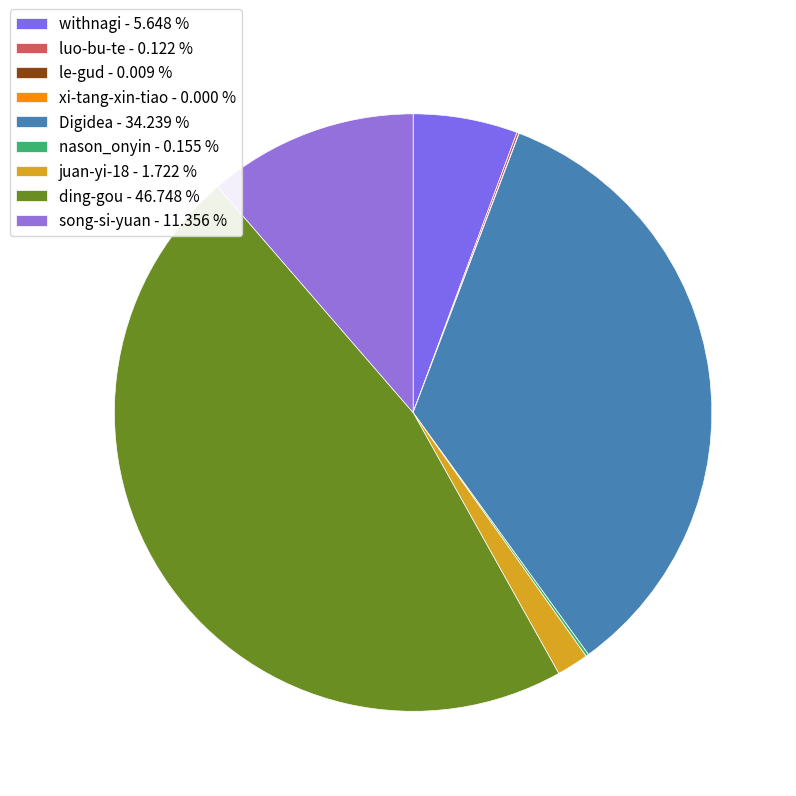

What percentage is the ding-gou slice, to the nearest percent?

47%